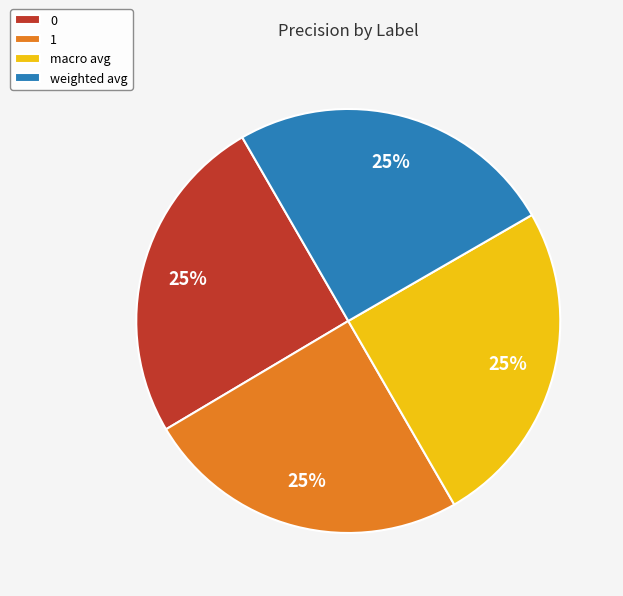

To the nearest percent, what percentage of the pie is weighted avg?

25%